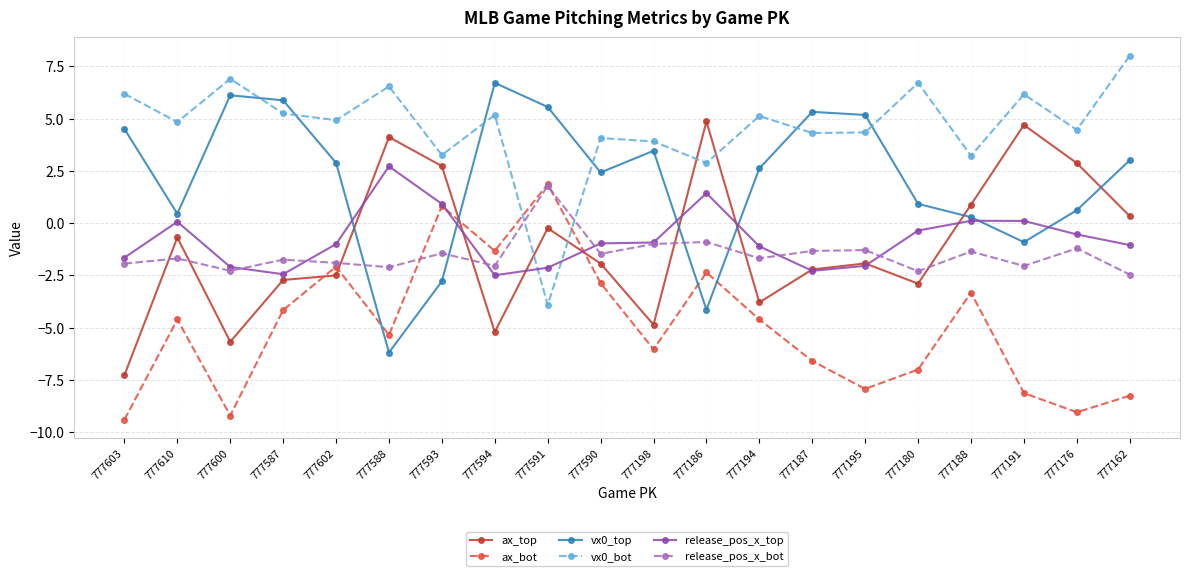

True or false: ax_bot and ax_top intersect in this chart.

True